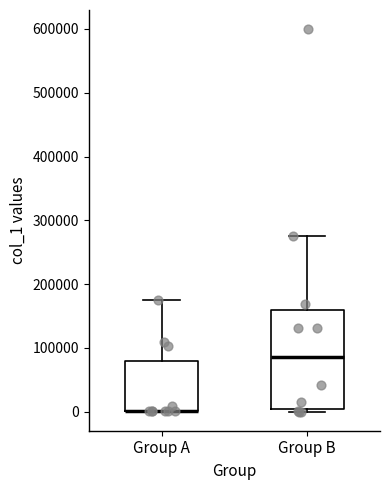

Reading left to right, transcribe this box plot: for each box, give where its median line is, the range the box spans, and where its two whiskers end, as read against the y-axis. The values are not printed on the chart, so give them approximately, as read against the axis.

Group A: median 0 (drawn on the box's lower edge), box 0 to 80000, whiskers 0 to 170000
Group B: median 90000, box 0 to 160000, whiskers 0 (just below the box's lower edge) to 280000